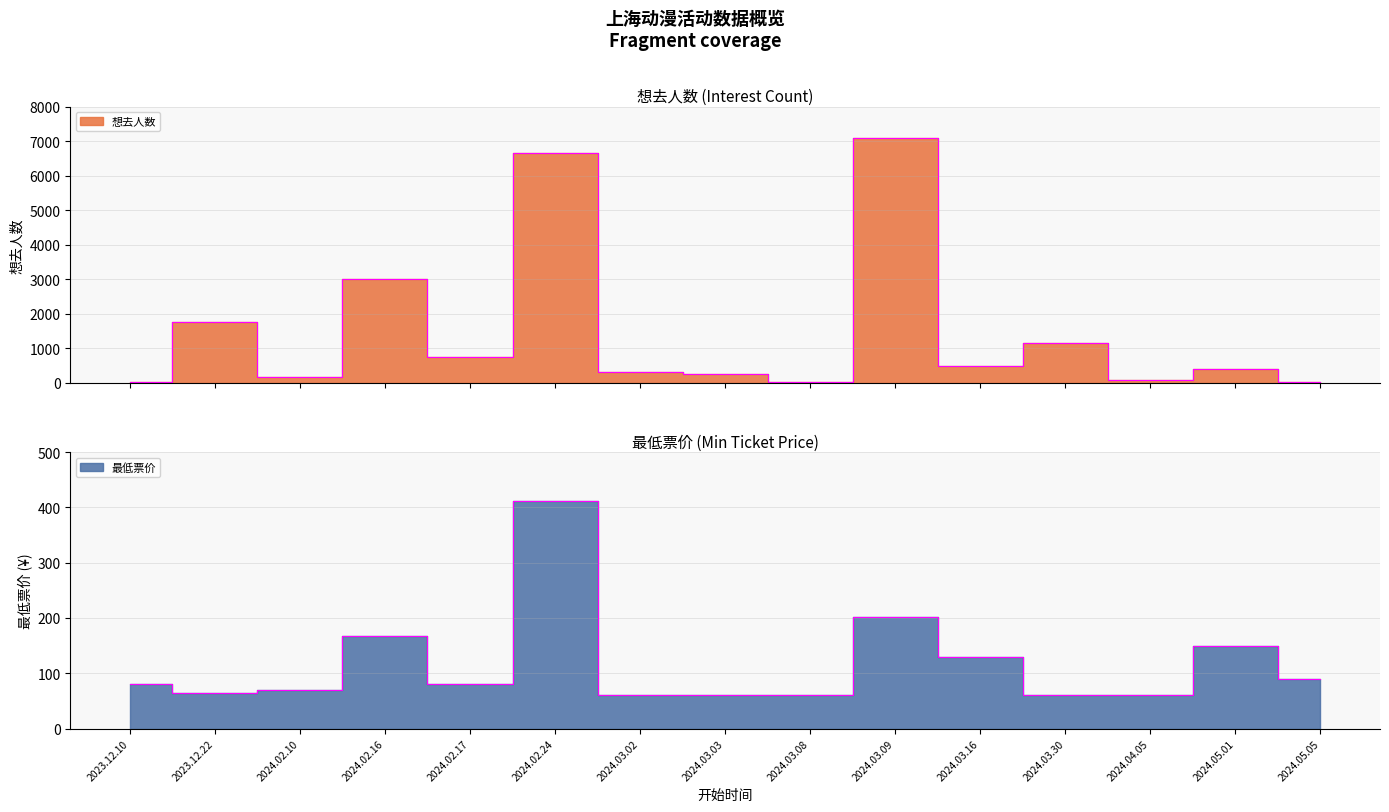

How many values in the 想去人数 series are below 391?

7